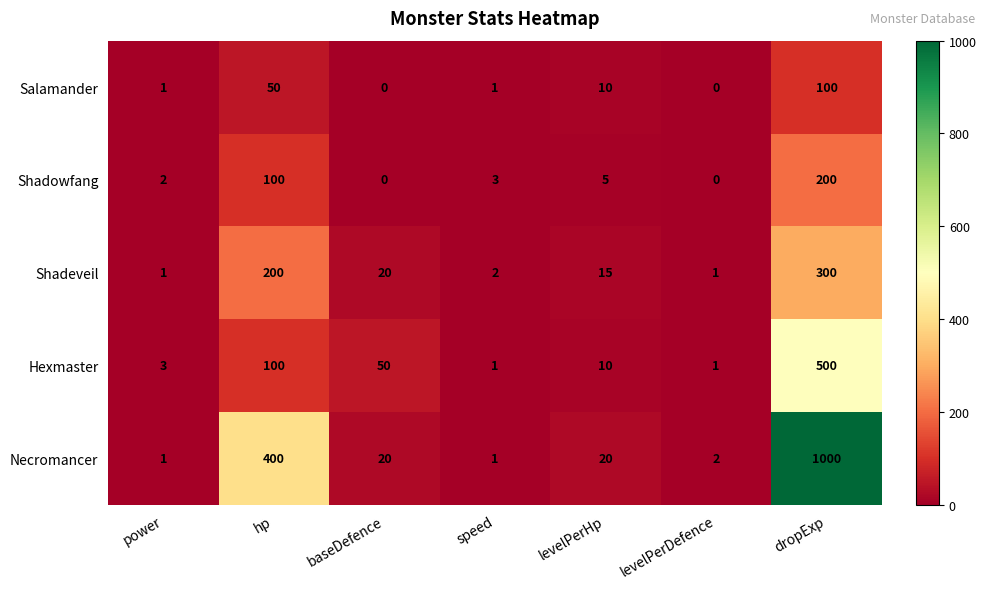

What is the sum of all Necromancer values?

1444